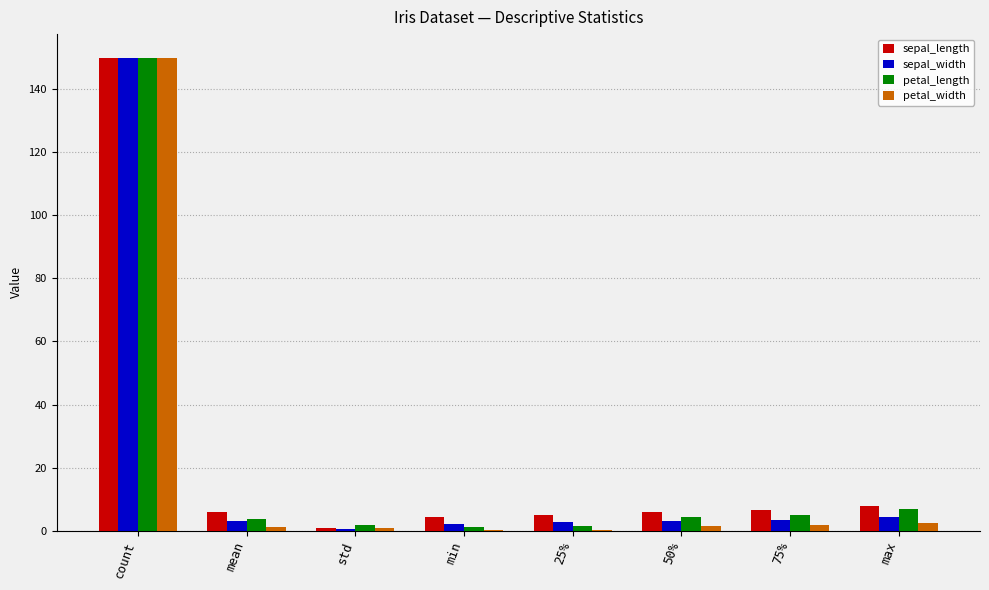

Which series changed the most between count and 75%?

petal_width